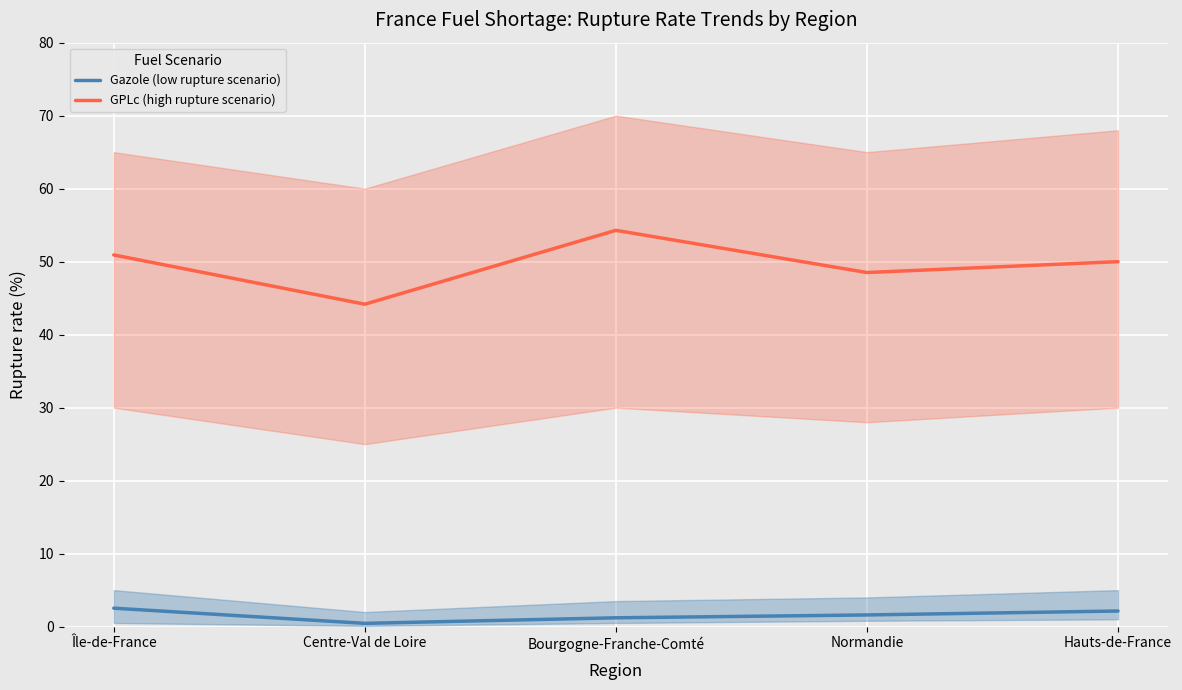

At which label does Gazole (low rupture scenario) first exceed 1?

Île-de-France